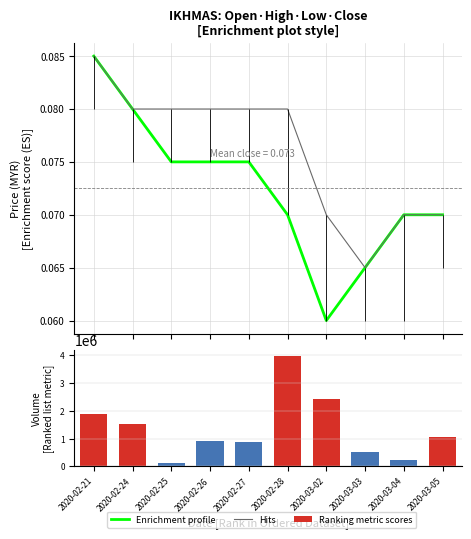

Reading left to right, what are all the values shown in this chart?

Enrichment profile: 2020-02-21=0.1	2020-02-24=0.1	2020-02-25=0.1	2020-02-26=0.1	2020-02-27=0.1	2020-02-28=0.1	2020-03-02=0.1	2020-03-03=0.1	2020-03-04=0.1	2020-03-05=0.1
Hits: 2020-02-21=0.1	2020-02-24=0.1	2020-02-25=0.1	2020-02-26=0.1	2020-02-27=0.1	2020-02-28=0.1	2020-03-02=0.1	2020-03-03=0.1	2020-03-04=0.1	2020-03-05=0.1
Ranking metric scores: 2020-02-21=1886000.0	2020-02-24=1546500.0	2020-02-25=140500.0	2020-02-26=926000.0	2020-02-27=882200.0	2020-02-28=3994800.0	2020-03-02=2445800.0	2020-03-03=520600.0	2020-03-04=221000.0	2020-03-05=1071400.0